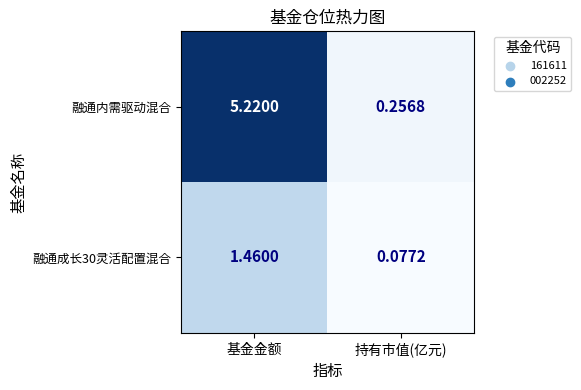

Which label corresponds to the largest value in the chart?

基金金额